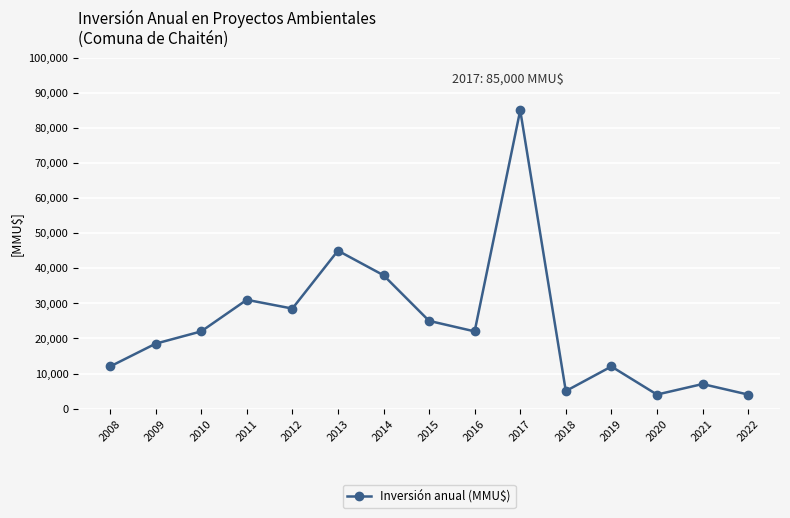

What is the greatest value displayed?

85000